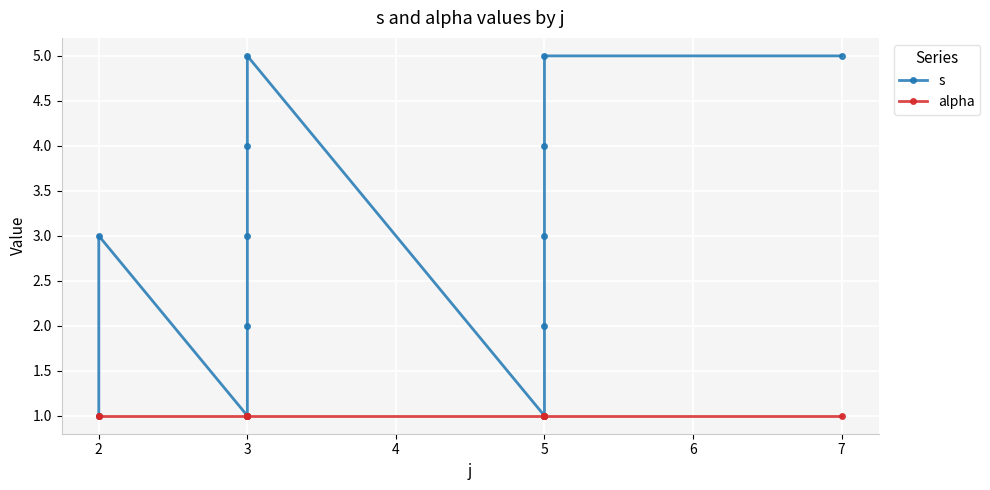

What is the highest value of the alpha series?

1